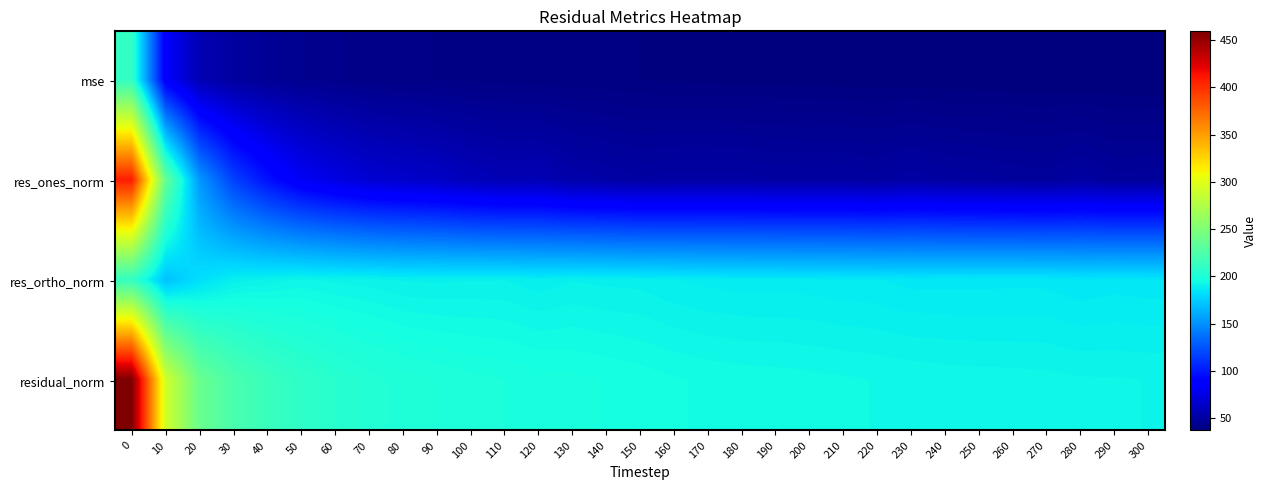

What is the difference between the highest and lowest values at 100?

159.5